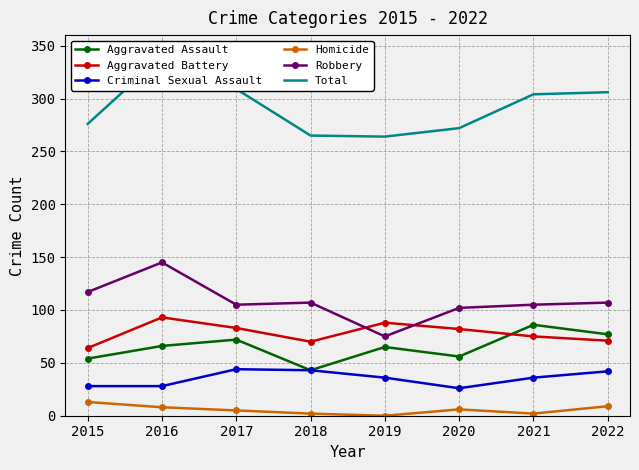

At which category does the chart reach its peak across all series?

2016